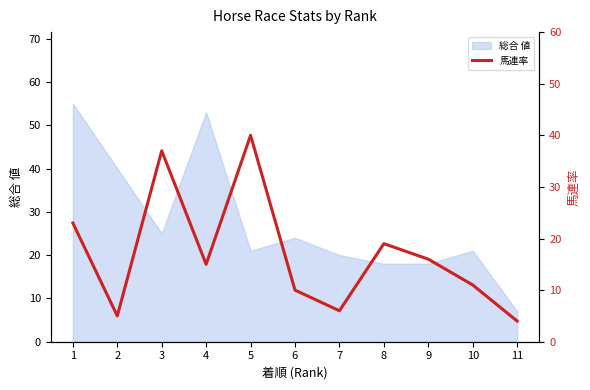

Is it true that 総合 値 equals 30 at 5?

False